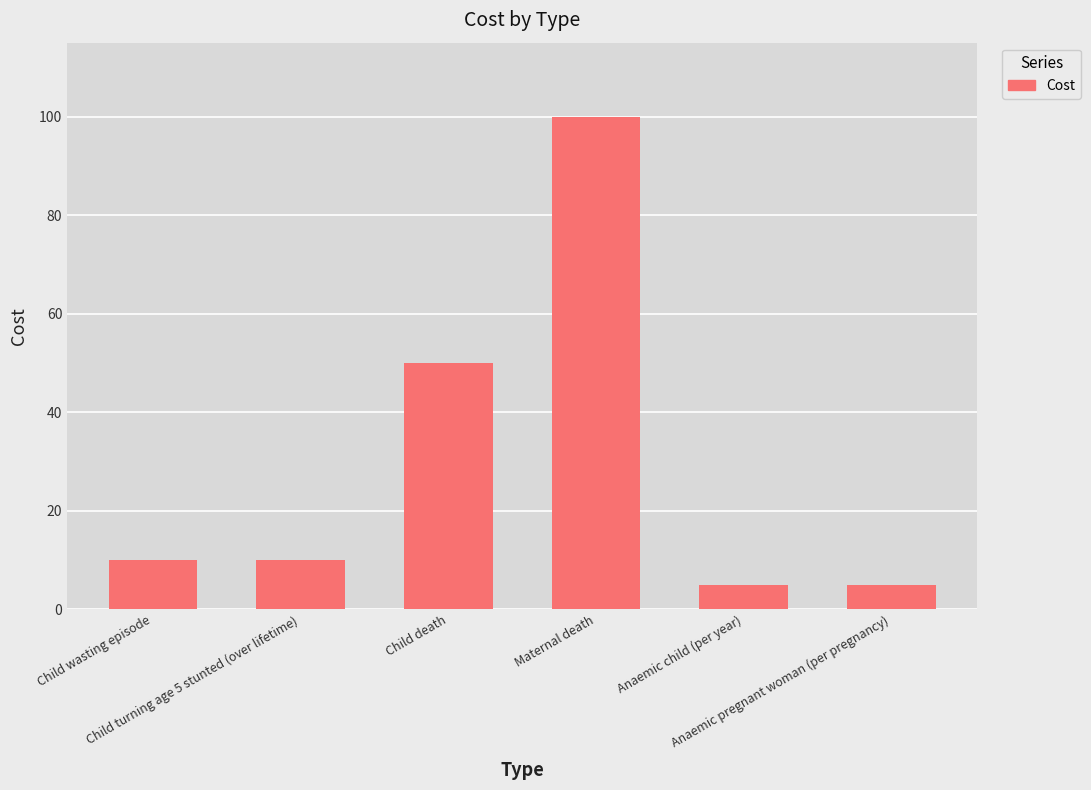

What is the ratio of the value at Child death to the value at Child turning age 5 stunted (over lifetime)?

5.0